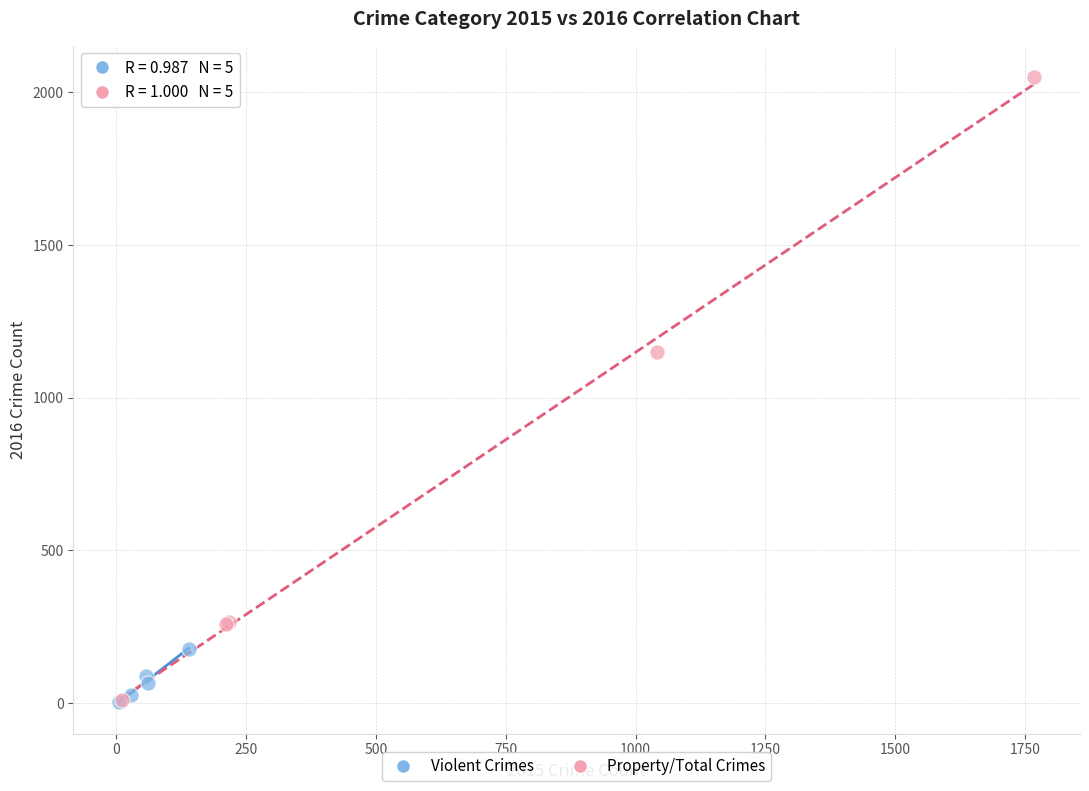

What are all the series names shown in the legend?

Violent Crimes, Property/Total Crimes